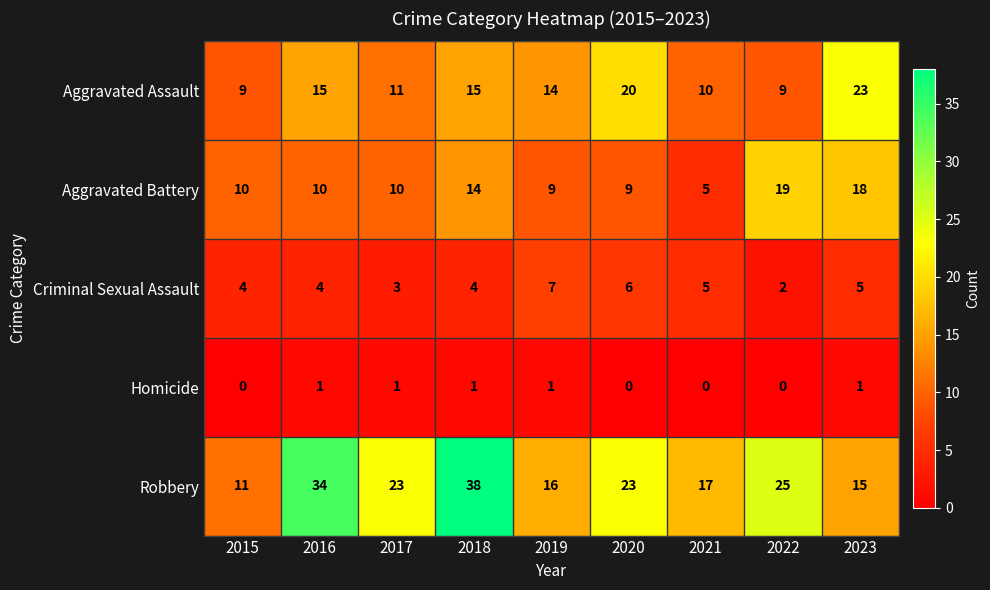

How many series are shown in this chart?

5